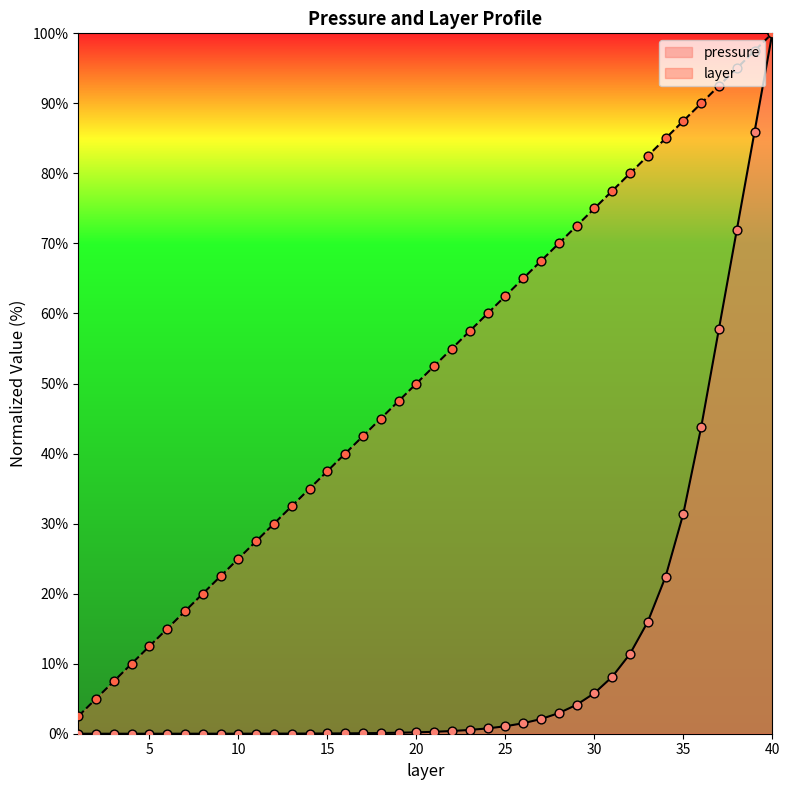

Which series has the widest spread of Y values?

pressure